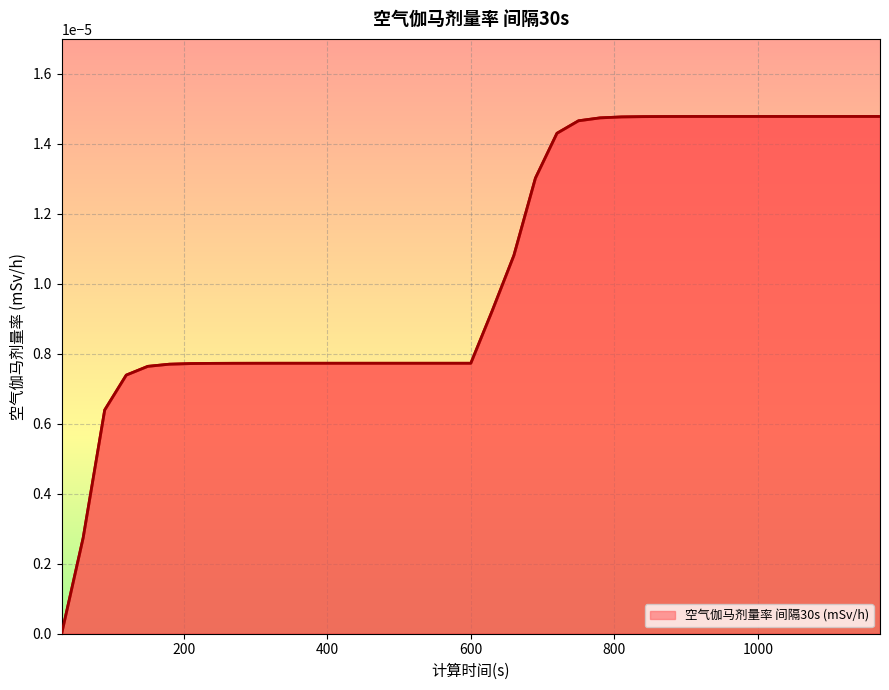

Does the chart display data point markers on the line(s)?

No